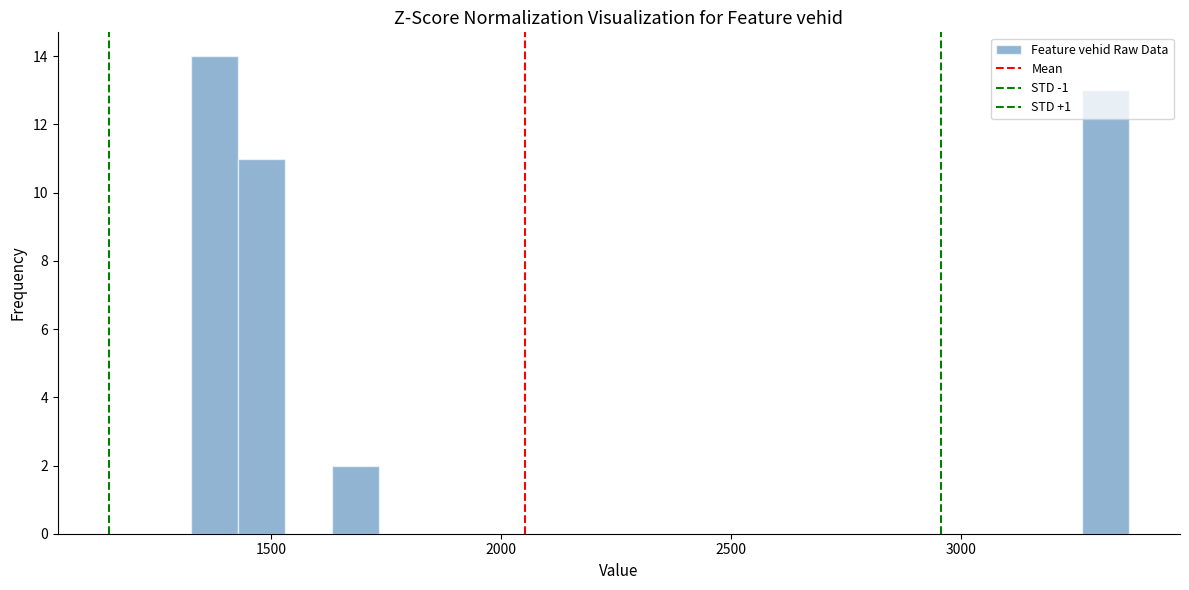

Around what value on the x-axis is the tallest bar? Give the approximate position of its centre, as read against the axis.

1400